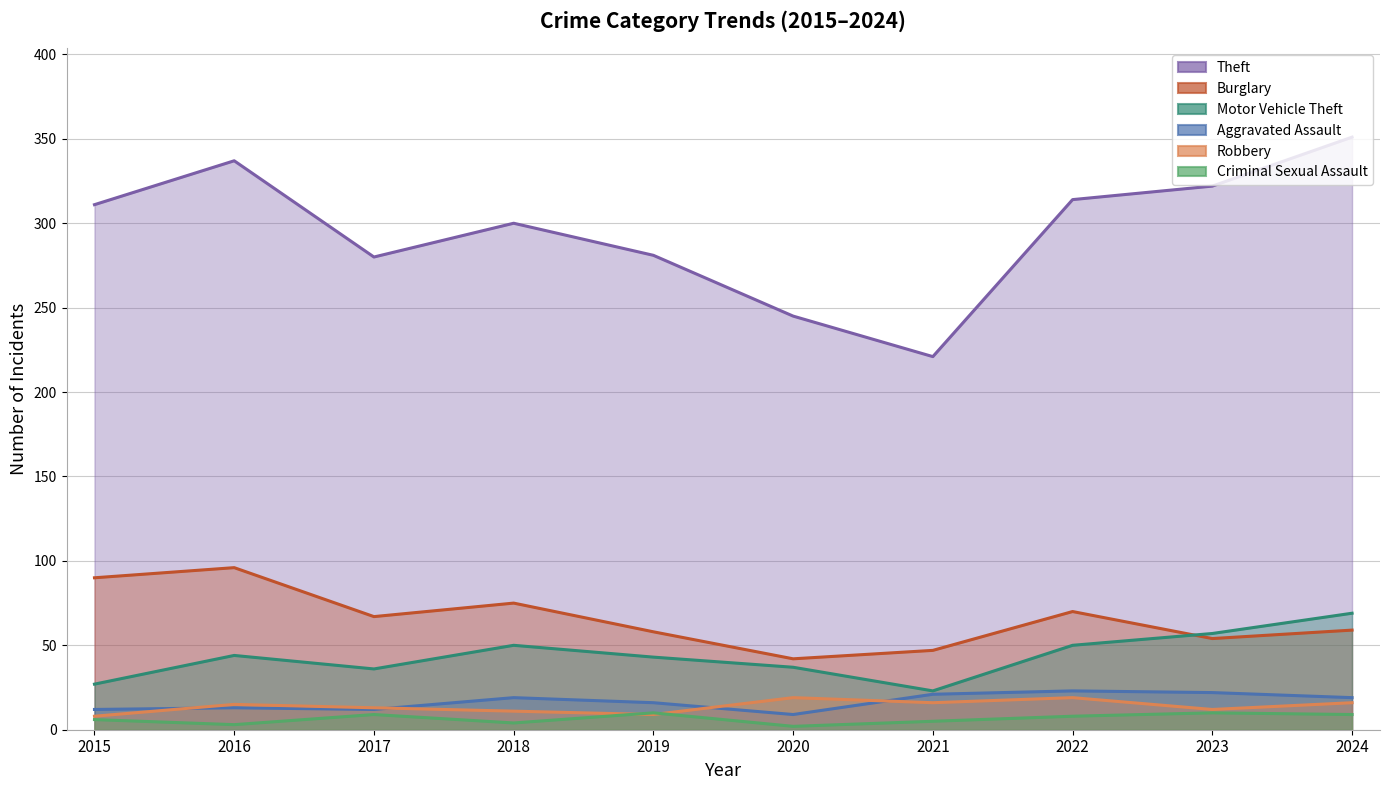

Which series has the largest total across all categories?

Theft